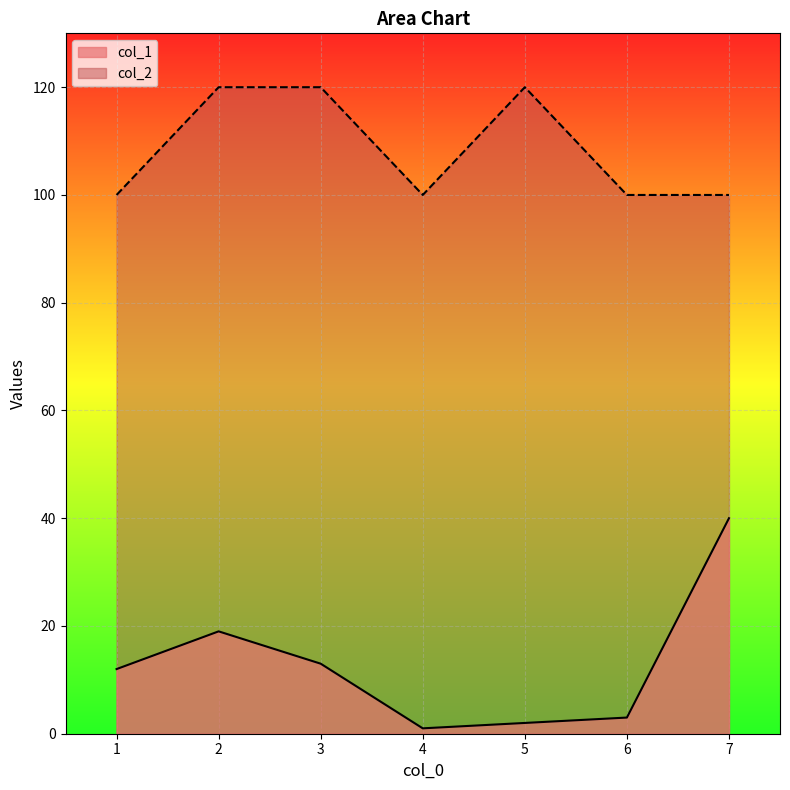

The col_2 series shows 120 at 2. True or false?

True